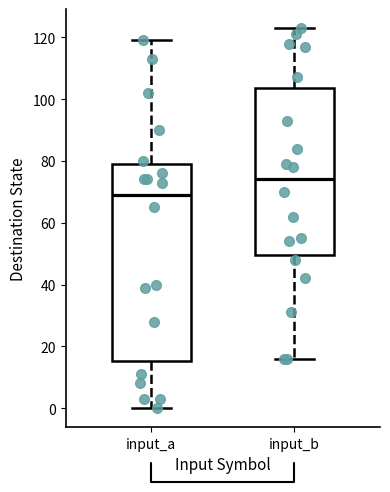

Which box's median line is the lowest?

input_a